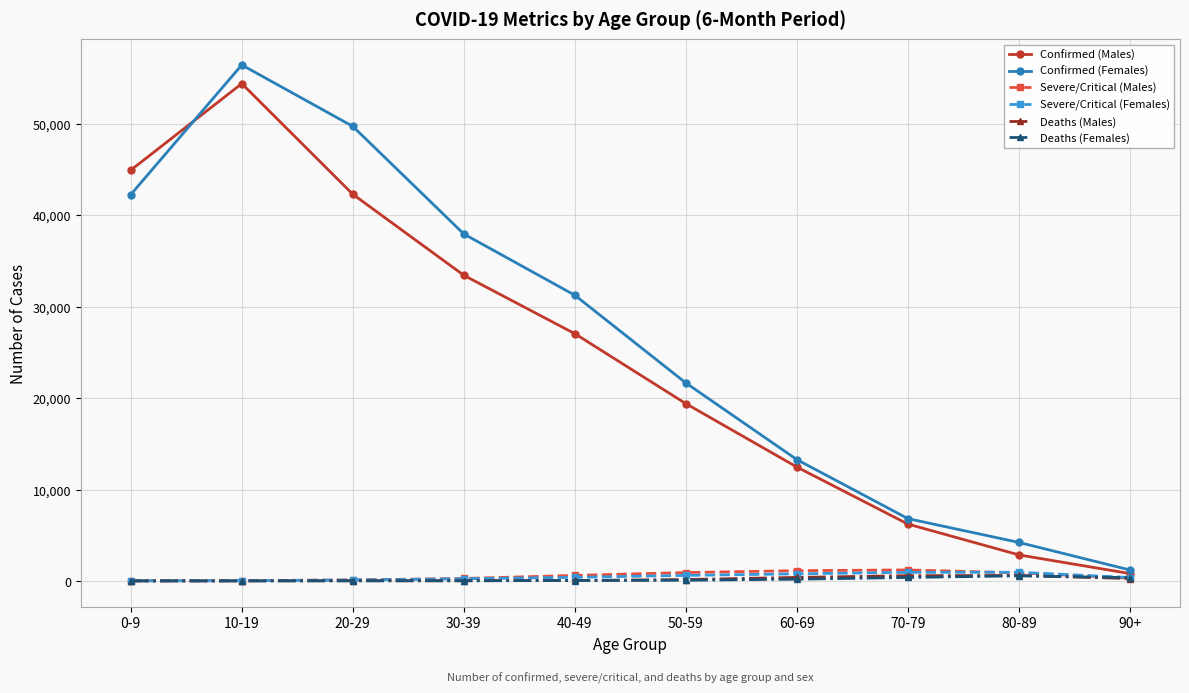

Rank the categories by Confirmed (Males) value from lowest to highest.

90+, 80-89, 70-79, 60-69, 50-59, 40-49, 30-39, 20-29, 0-9, 10-19